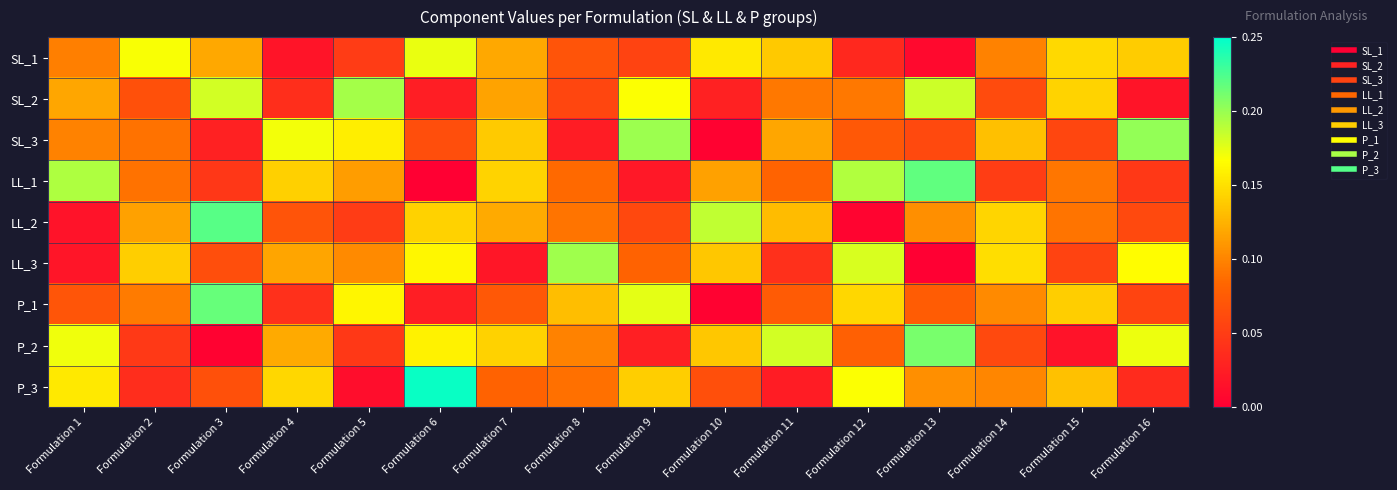

What is the spread (max minus min) of values at Formulation 3?

0.2